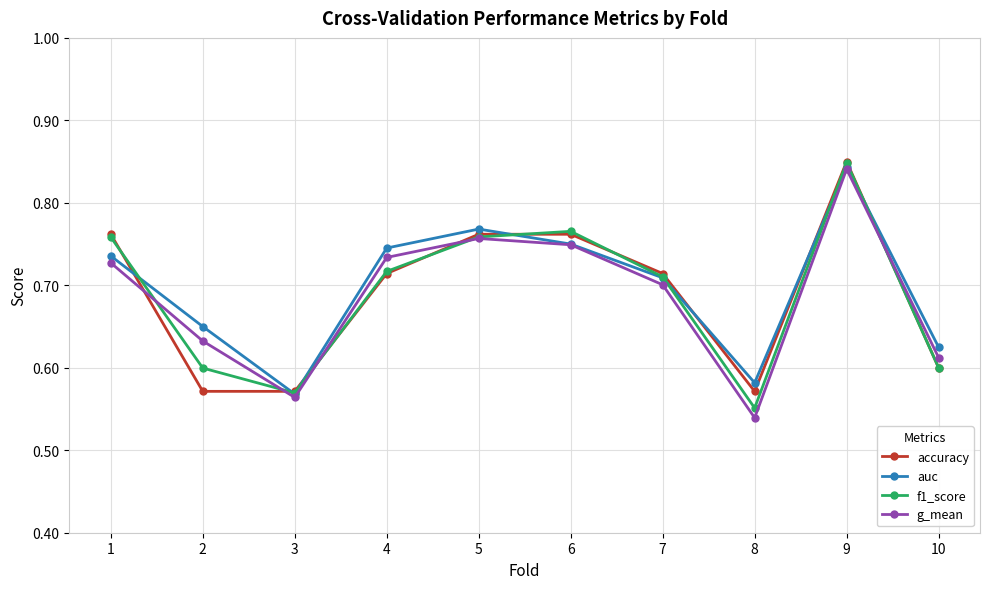

Count the f1_score values in the range 0 to 1.

10